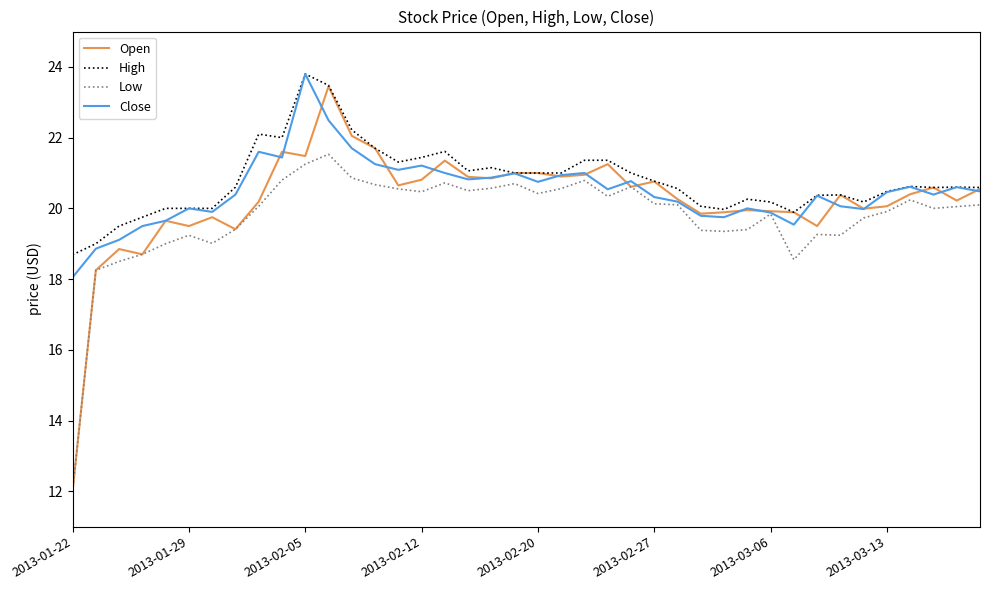

What is the minimum value shown in the chart?

12.0